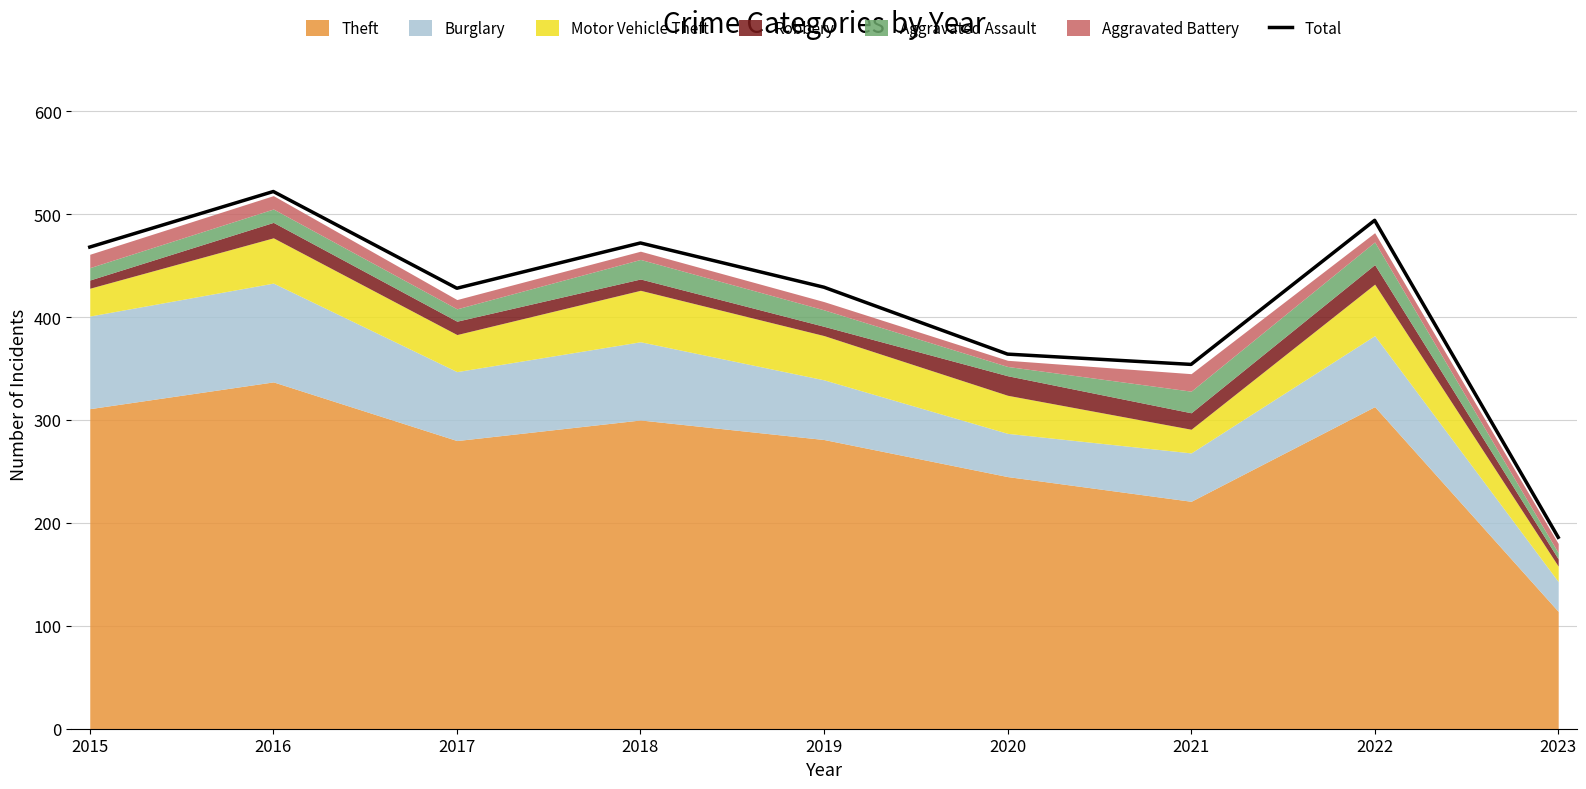

Rank the categories by value from highest to lowest.

2016, 2022, 2018, 2015, 2019, 2017, 2020, 2021, 2023